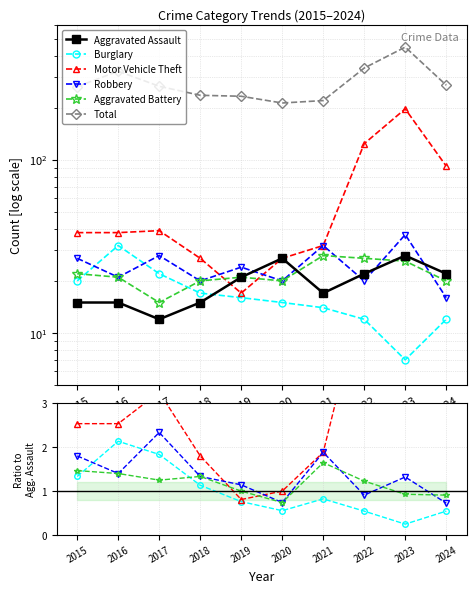

Reading left to right, what are all the values shown in this chart?

Aggravated Assault: 2015=15.0	2016=15.0	2017=12.0	2018=15.0	2019=21.0	2020=27.0	2021=17.0	2022=22.0	2023=28.0	2024=22.0
Burglary: 2015=1.3	2016=2.1	2017=1.8	2018=1.1	2019=0.8	2020=0.6	2021=0.8	2022=0.5	2023=0.2	2024=0.5
Motor Vehicle Theft: 2015=2.5	2016=2.5	2017=3.2	2018=1.8	2019=0.8	2020=1.0	2021=1.9	2022=5.6	2023=7.0	2024=4.2
Robbery: 2015=1.8	2016=1.4	2017=2.3	2018=1.3	2019=1.1	2020=0.7	2021=1.9	2022=0.9	2023=1.3	2024=0.7
Aggravated Battery: 2015=1.5	2016=1.4	2017=1.2	2018=1.3	2019=1.0	2020=0.7	2021=1.6	2022=1.2	2023=0.9	2024=0.9
Total: 2015=17.7	2016=21.7	2017=22.2	2018=15.7	2019=11.1	2020=7.9	2021=12.9	2022=15.4	2023=16.0	2024=12.3